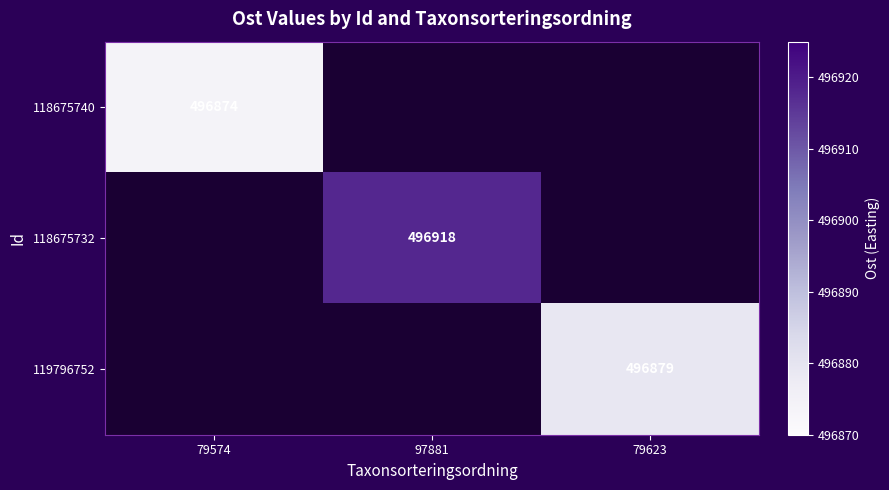

Which label corresponds to the smallest value in the chart?

79574